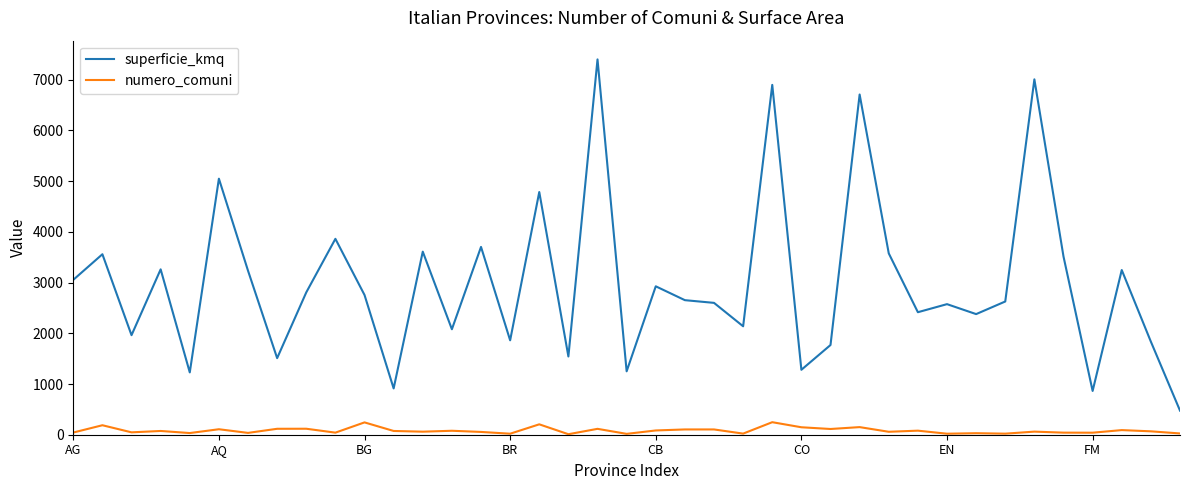

What is the difference between the maximum and minimum values in the numero_comuni series?

237.0